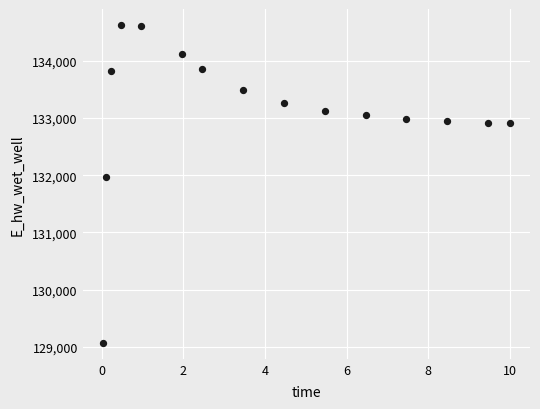

What is the range of X values (max minus min)?

10.0